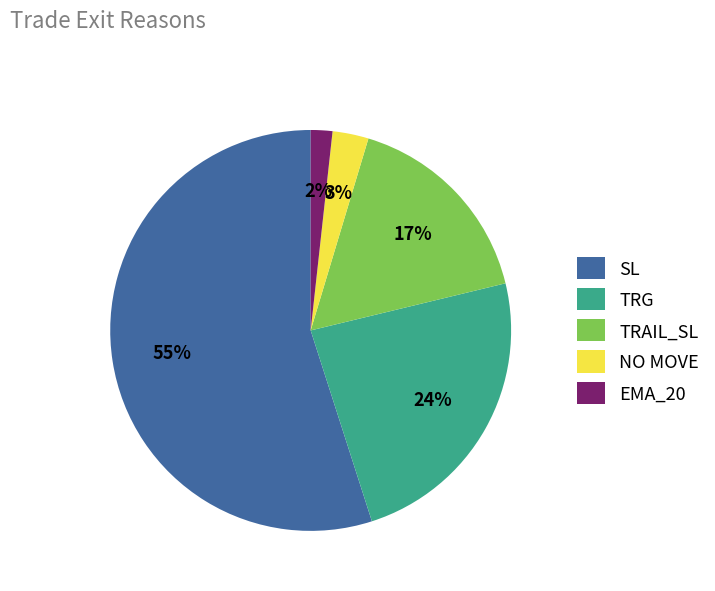

What is the majority slice?

SL